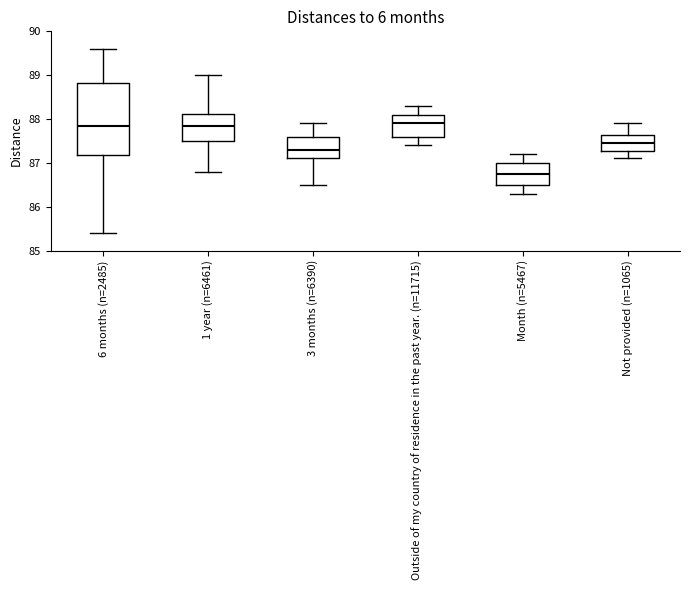

Which box is the tallest, from its lower edge to its upper edge?

6 months (n=2485)